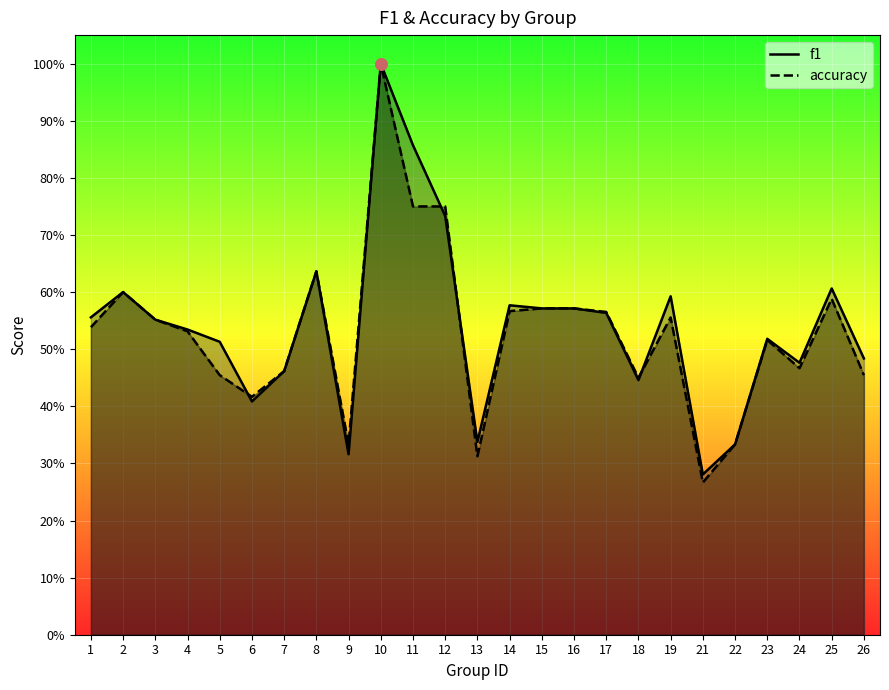

Which series has the largest total across all categories?

f1